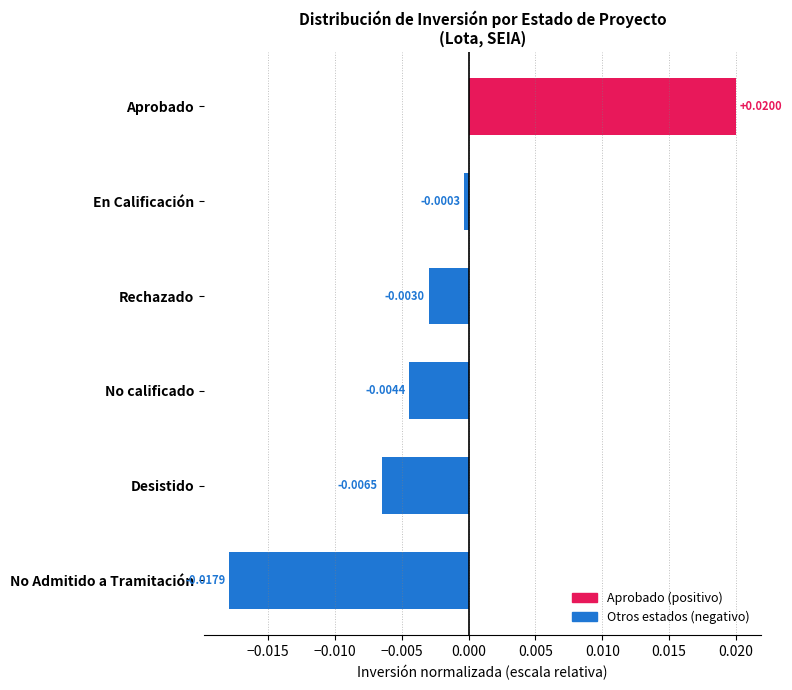

Between No calificado and No Admitido a Tramitación, which is larger?

No calificado